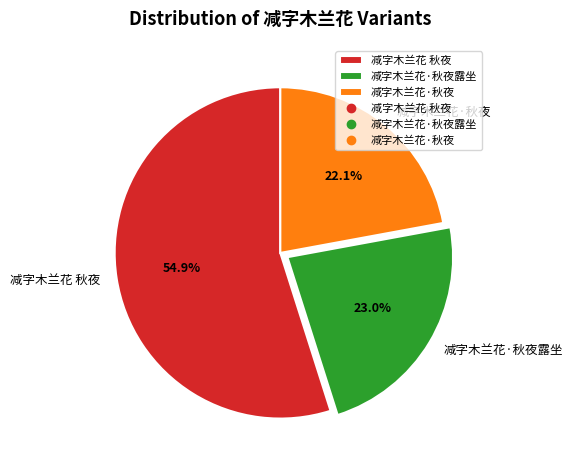

What is the ratio of the value at 减字木兰花·秋夜露坐 to the value at 减字木兰花 秋夜?

0.4